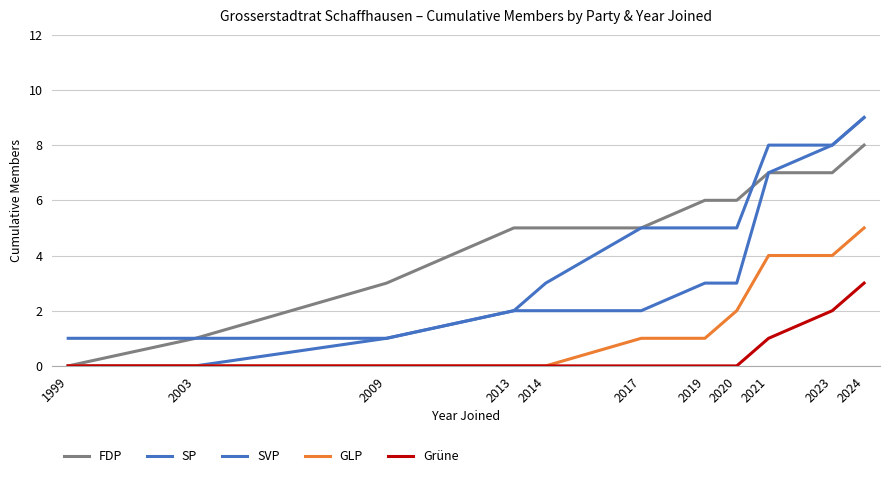

How many lines are shown in the chart?

5